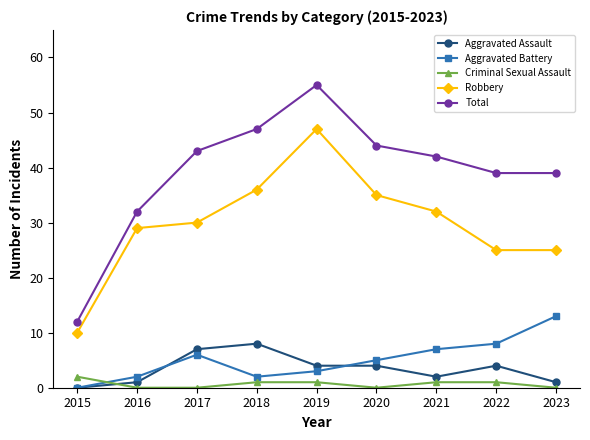

What are all the series names shown in the legend?

Aggravated Assault, Aggravated Battery, Criminal Sexual Assault, Robbery, Total